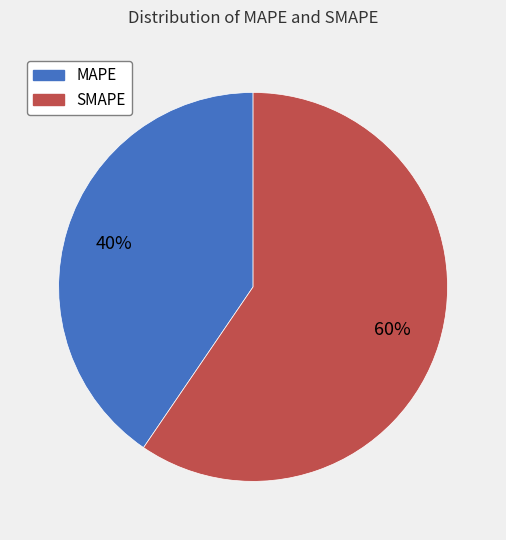

Approximately how many times larger is the value at SMAPE compared to MAPE?

1.5